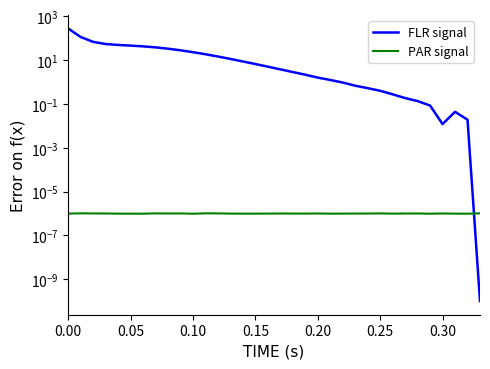

Which series has the largest total across all categories?

FLR signal